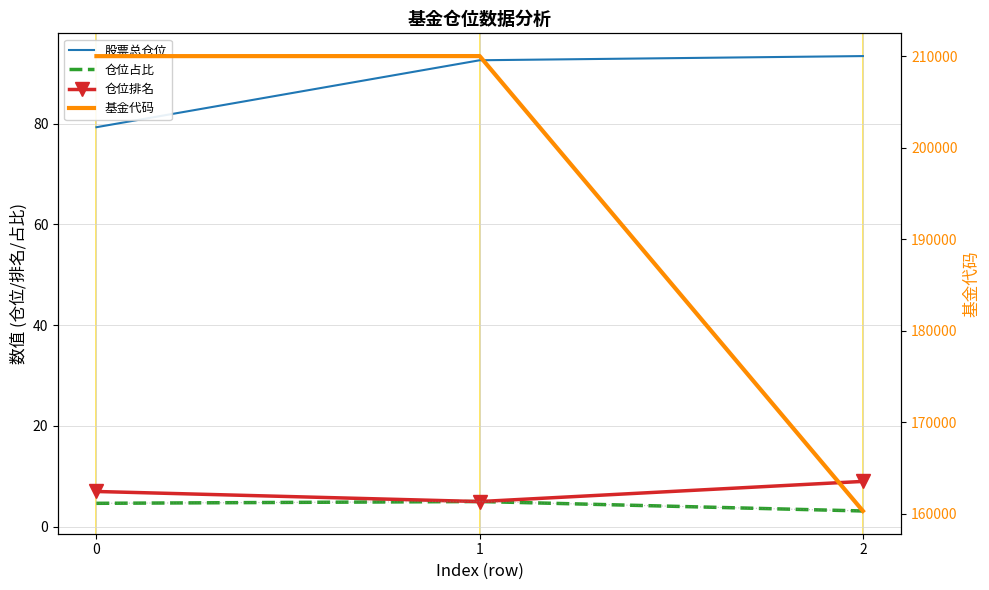

Between 1 and 2, which is larger?

2